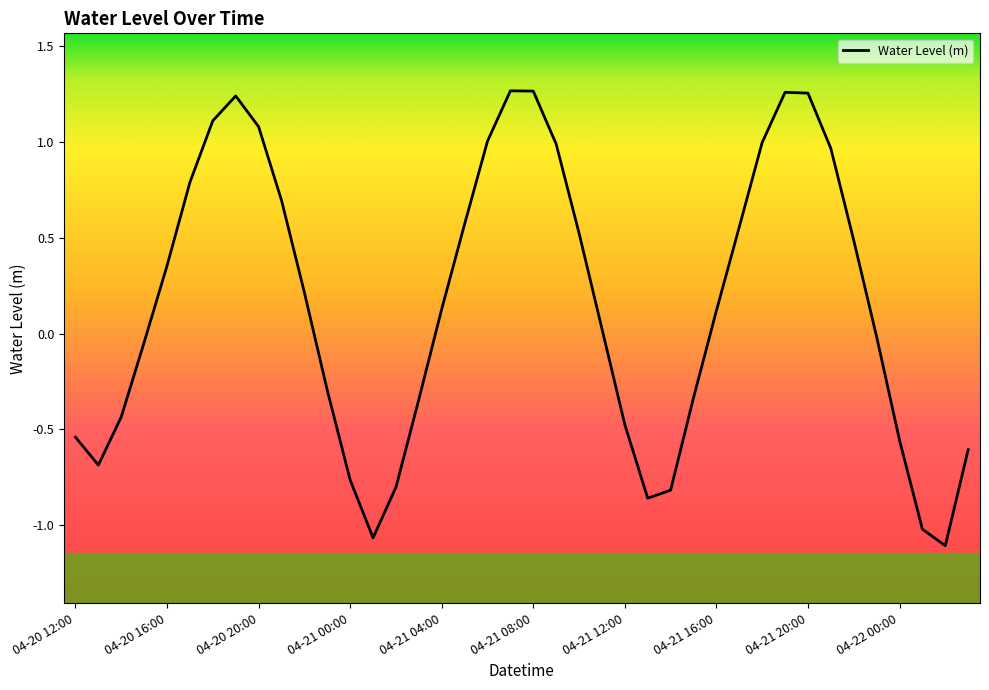

How many values are below zero?

18